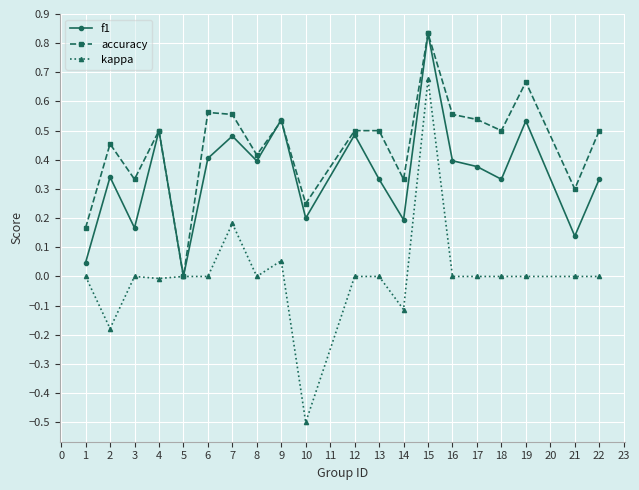

Rank the series at 17 from lowest to highest value.

kappa, f1, accuracy